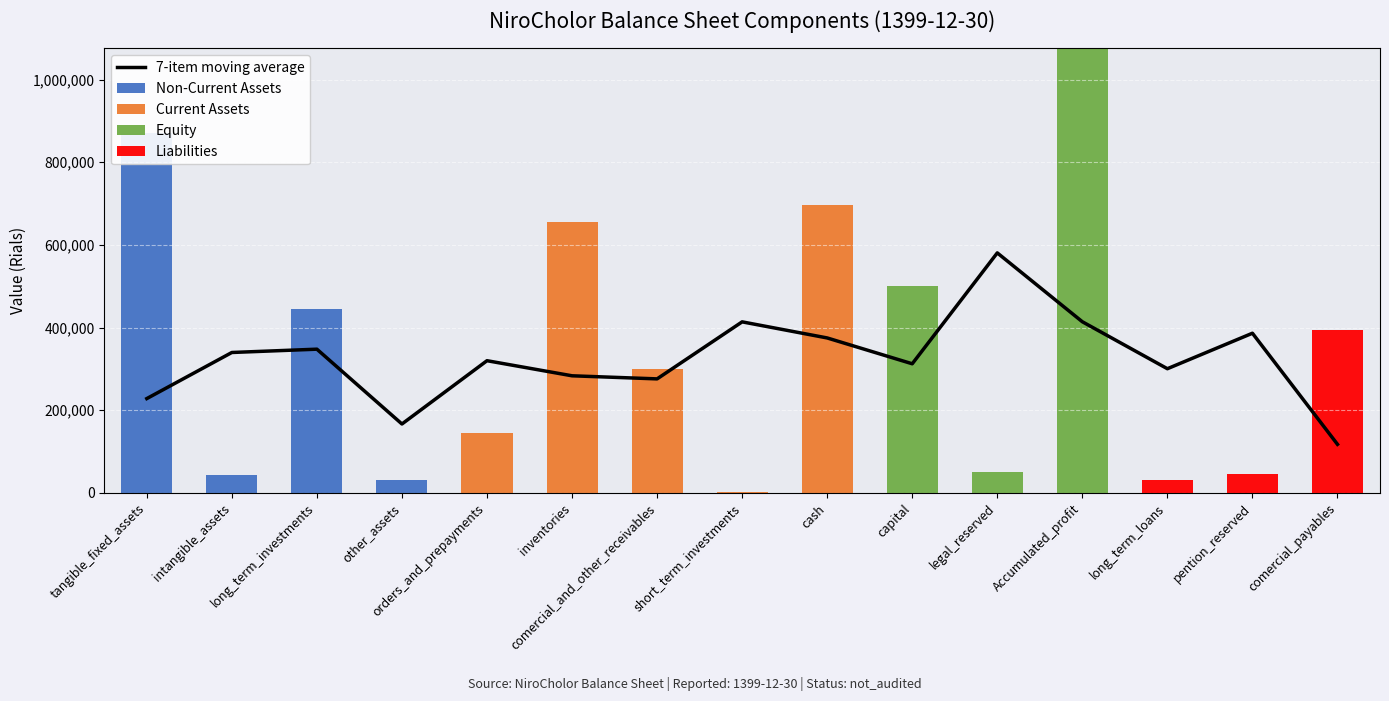

What is the label of the 13th bar from the right?

long_term_investments